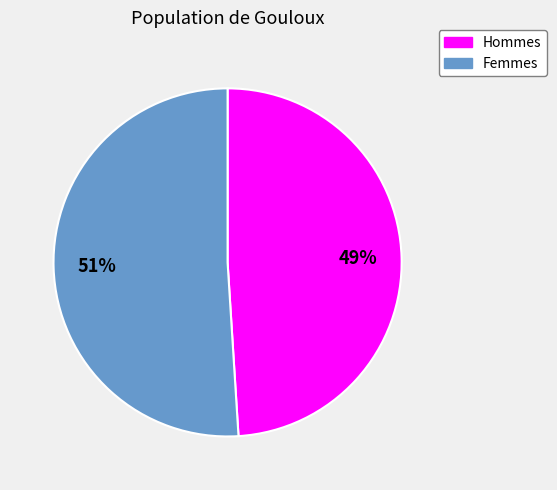

To the nearest percent, what is the difference between the largest and smallest slice percentages?

2%